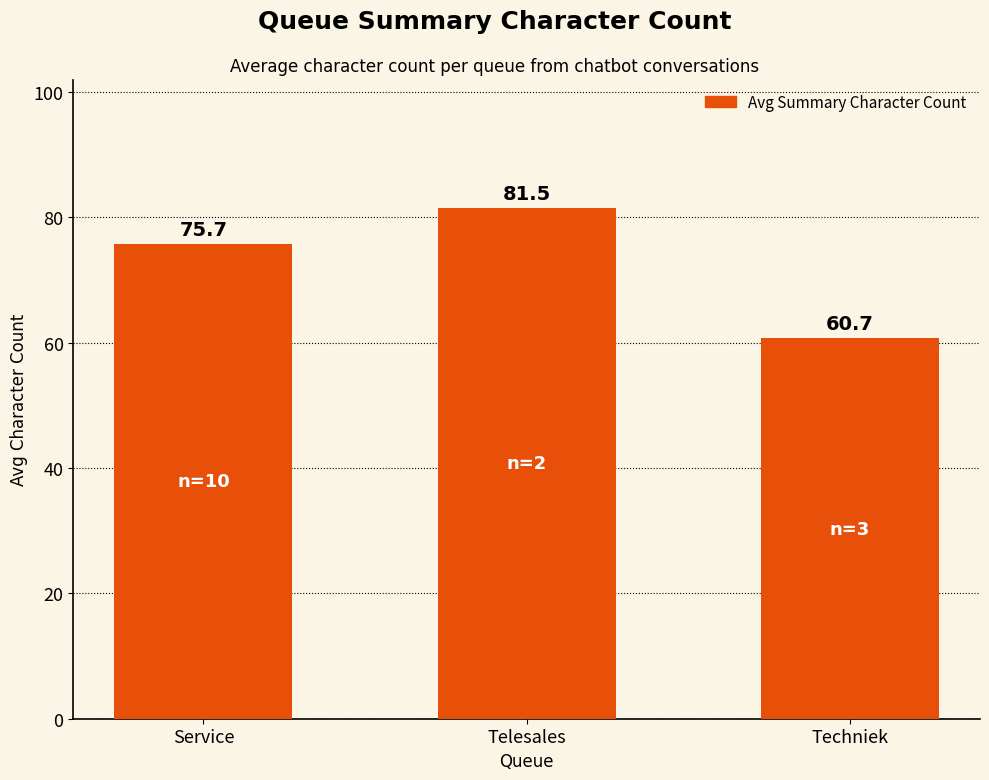

What is the label of the 1st bar from the right?

Techniek